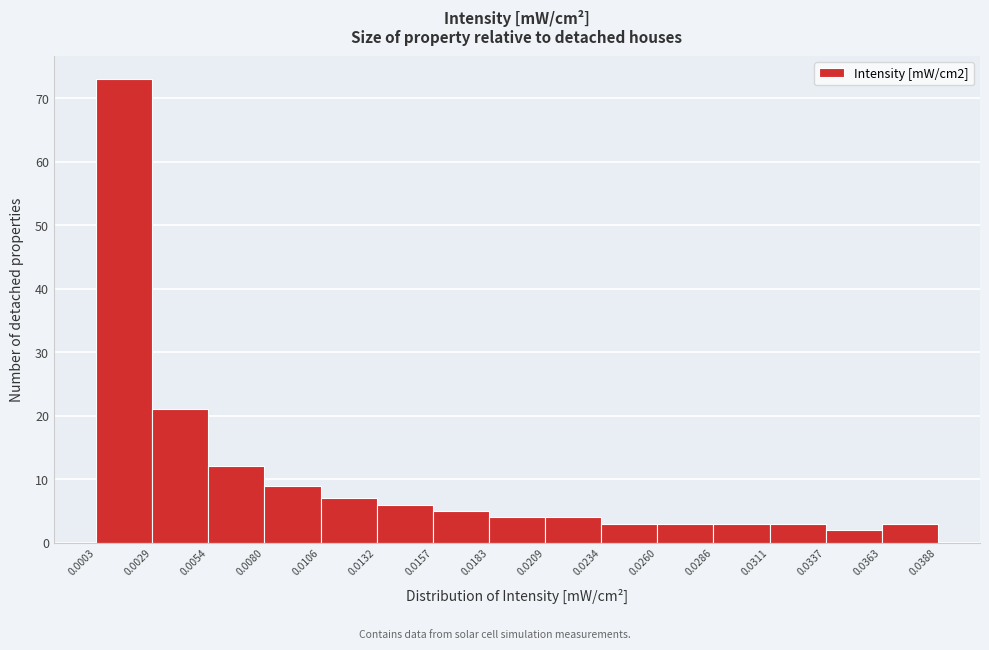

What is the height of the bar covering 0.0311 to 0.0337 on the x-axis? The values are not printed on the chart, so give them approximately, as read against the axis.

3